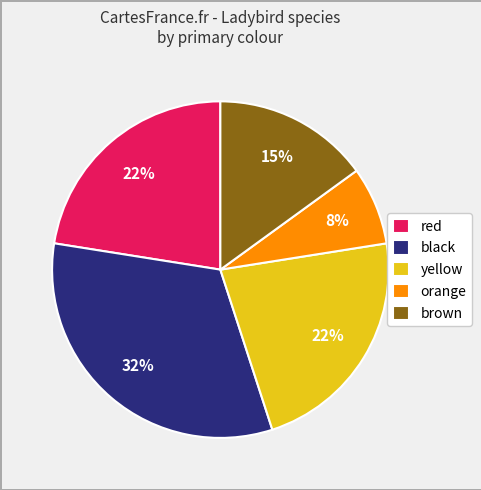

Is it true that yellow is 13% of the pie?

False